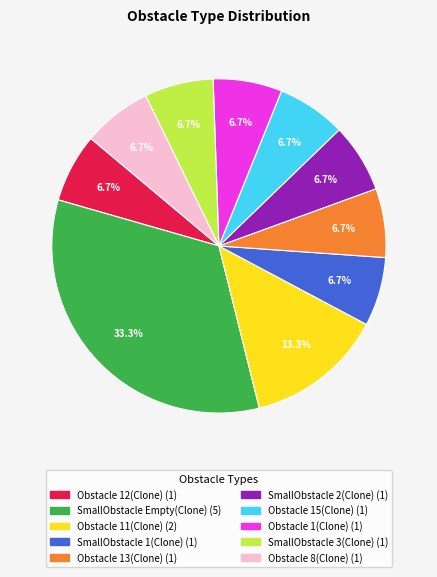

Does any single category account for the majority?

No